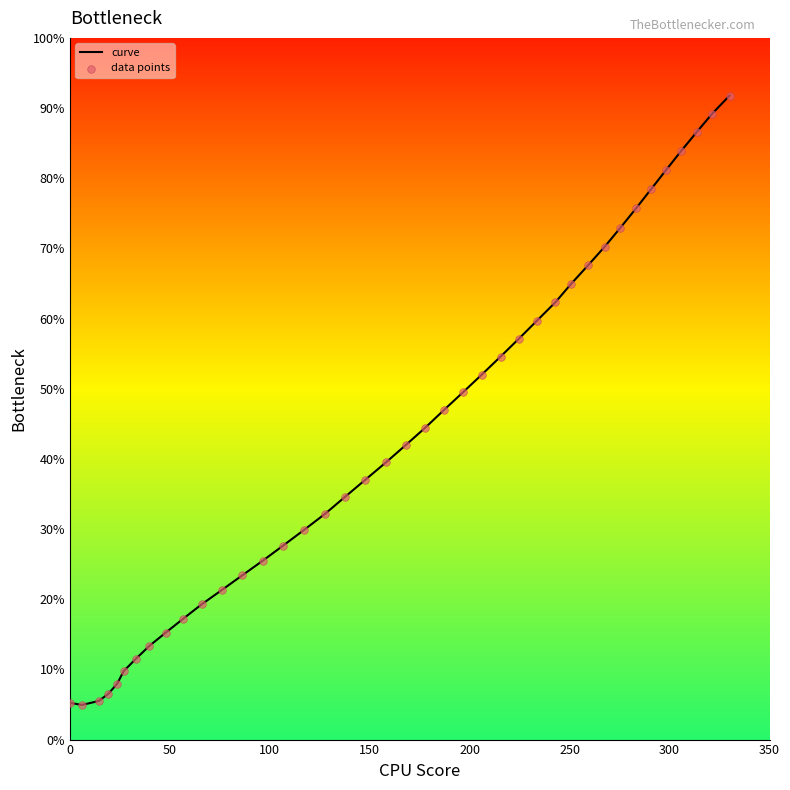

Does the chart have visible grid lines?

No